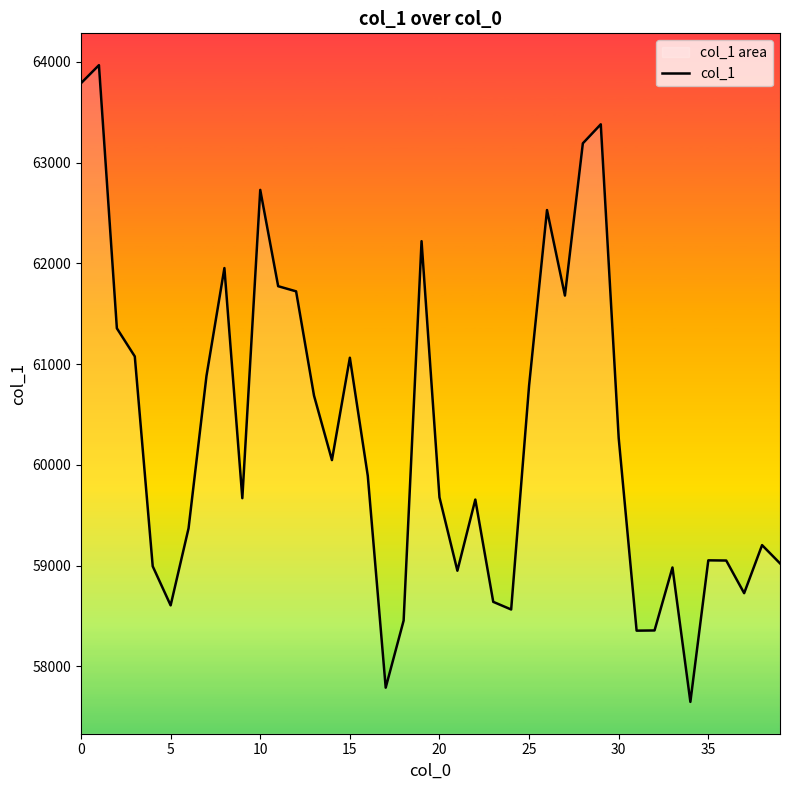

How many interior local valleys (lower than both neighbors) does the data have?

10